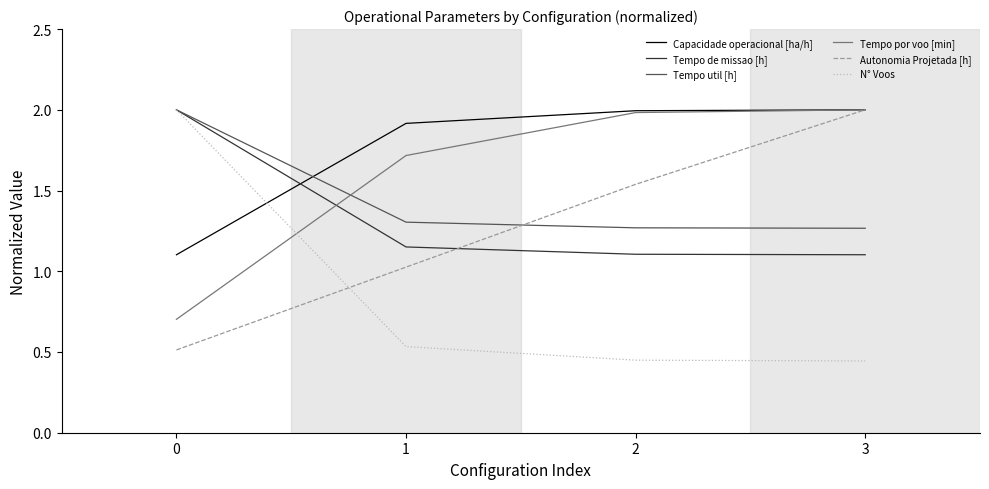

Which series has the largest total across all categories?

Capacidade operacional [ha/h]